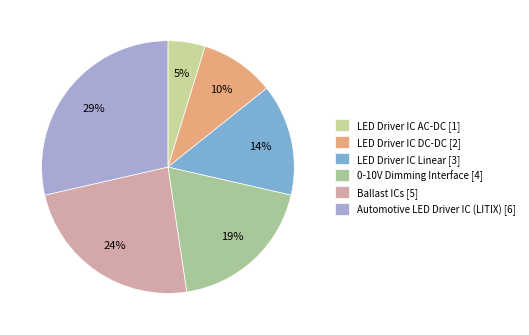

What percentage is the Ballast ICs slice, to the nearest percent?

24%